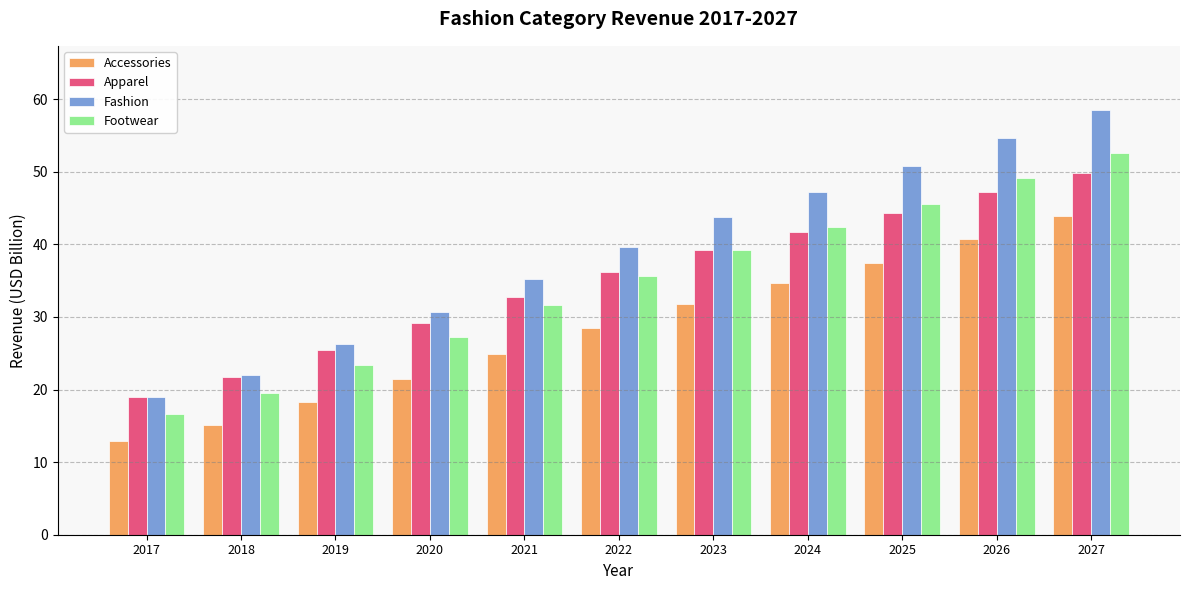

Reading right to left, transcribe all the data shown in this chart.

Accessories: 43.9	40.7	37.5	34.6	31.8	28.4	24.9	21.5	18.3	15.2	13.0
Apparel: 49.8	47.1	44.3	41.8	39.2	36.2	32.8	29.1	25.4	21.7	19.0
Fashion: 58.6	54.7	50.7	47.2	43.8	39.7	35.2	30.7	26.3	22.1	19.0
Footwear: 52.6	49.1	45.5	42.4	39.2	35.6	31.6	27.3	23.3	19.5	16.7